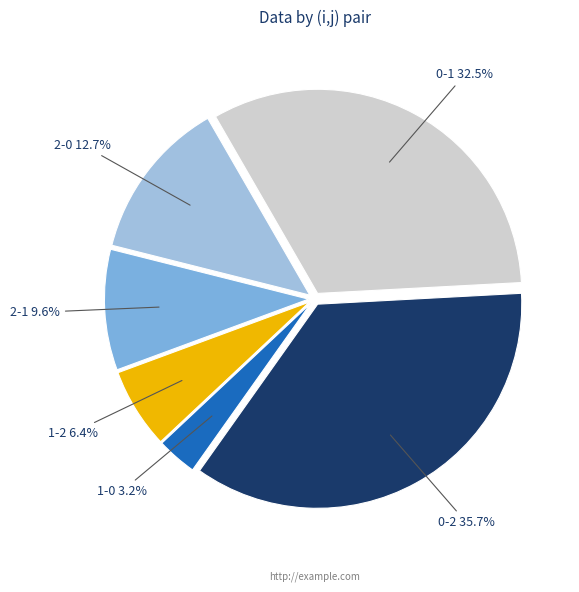

To the nearest percent, what is the average slice percentage?

17%